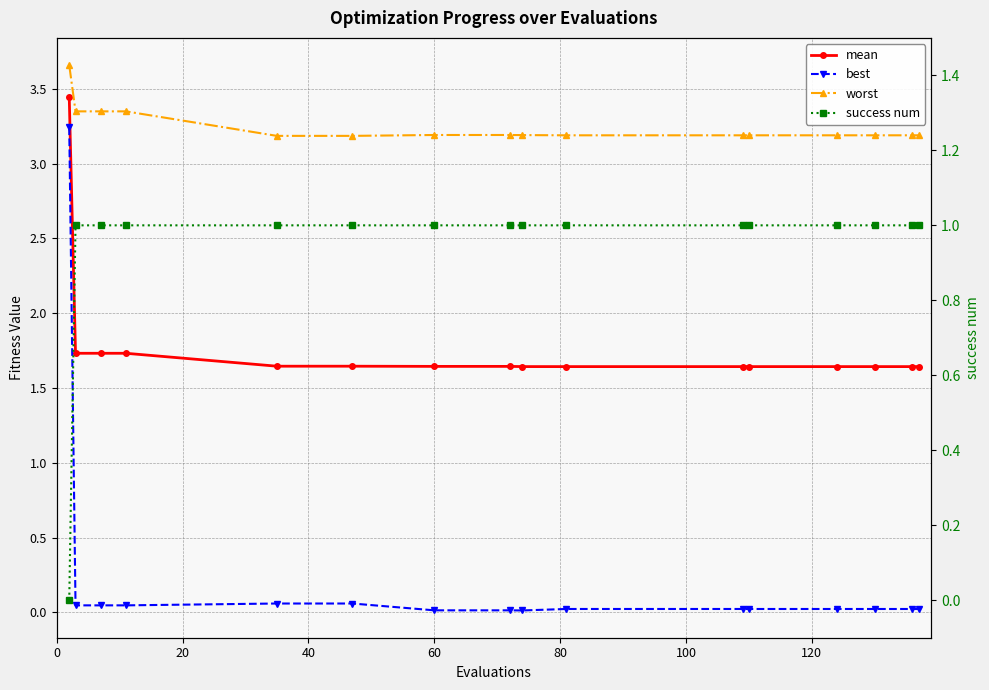

Reading left to right, transcribe all the data shown in this chart.

mean: 3.4	1.7	1.7	1.7	1.6	1.6	1.6	1.6	1.6	1.6	1.6	1.6	1.6	1.6	1.6	1.6
best: 3.2	0.0	0.0	0.0	0.1	0.1	0.0	0.0	0.0	0.0	0.0	0.0	0.0	0.0	0.0	0.0
worst: 3.7	3.3	3.3	3.3	3.2	3.2	3.2	3.2	3.2	3.2	3.2	3.2	3.2	3.2	3.2	3.2
success num: 0.0	1.0	1.0	1.0	1.0	1.0	1.0	1.0	1.0	1.0	1.0	1.0	1.0	1.0	1.0	1.0